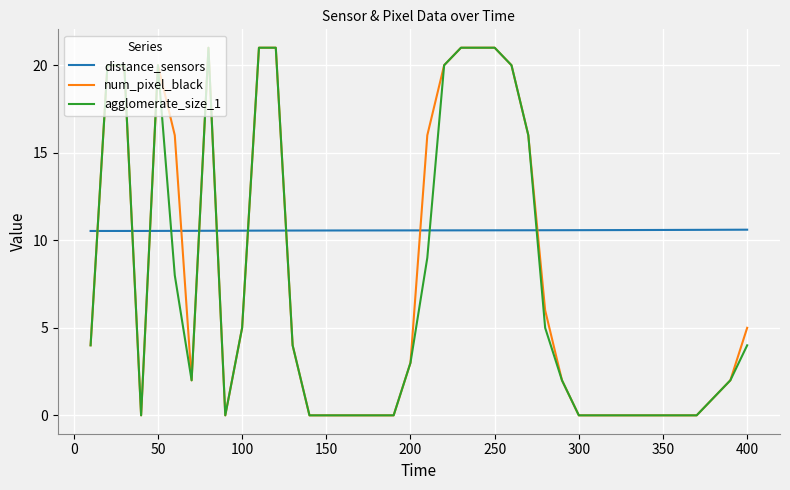

How many intersections are there between num_pixel_black and distance_sensors?

10